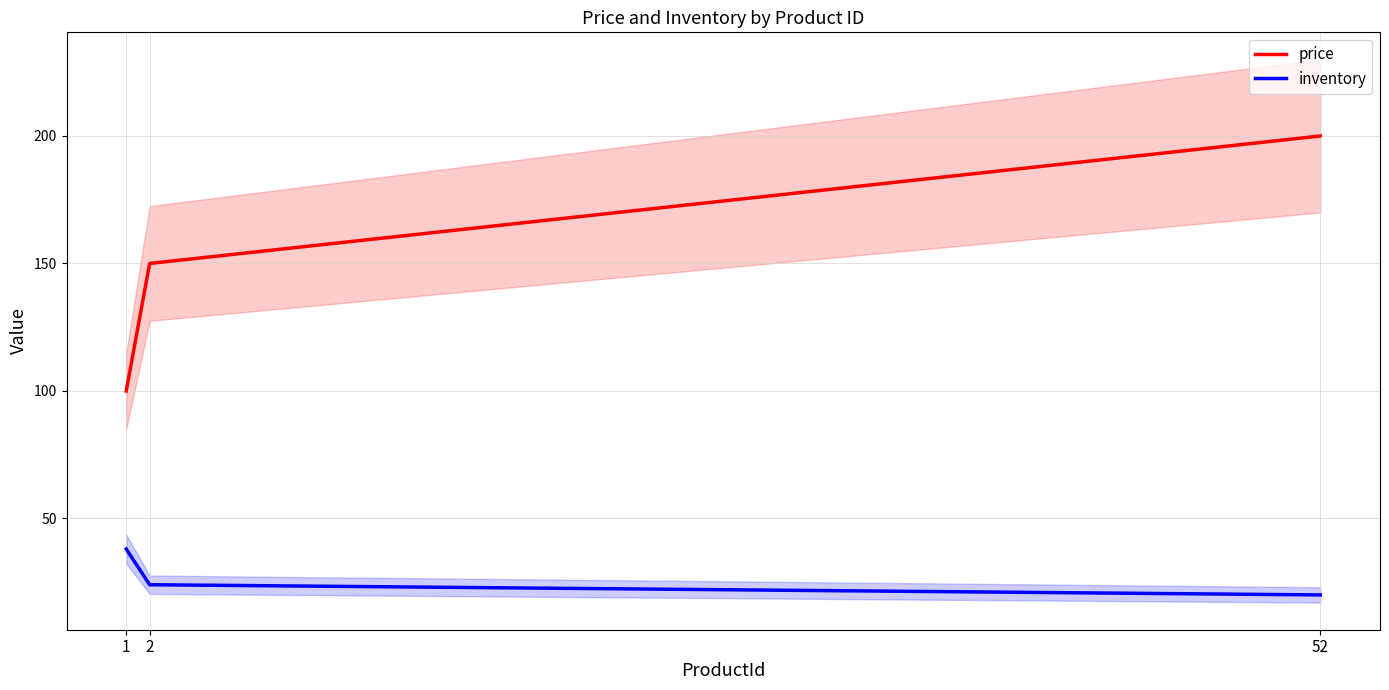

Read the price value at 2.

150.0